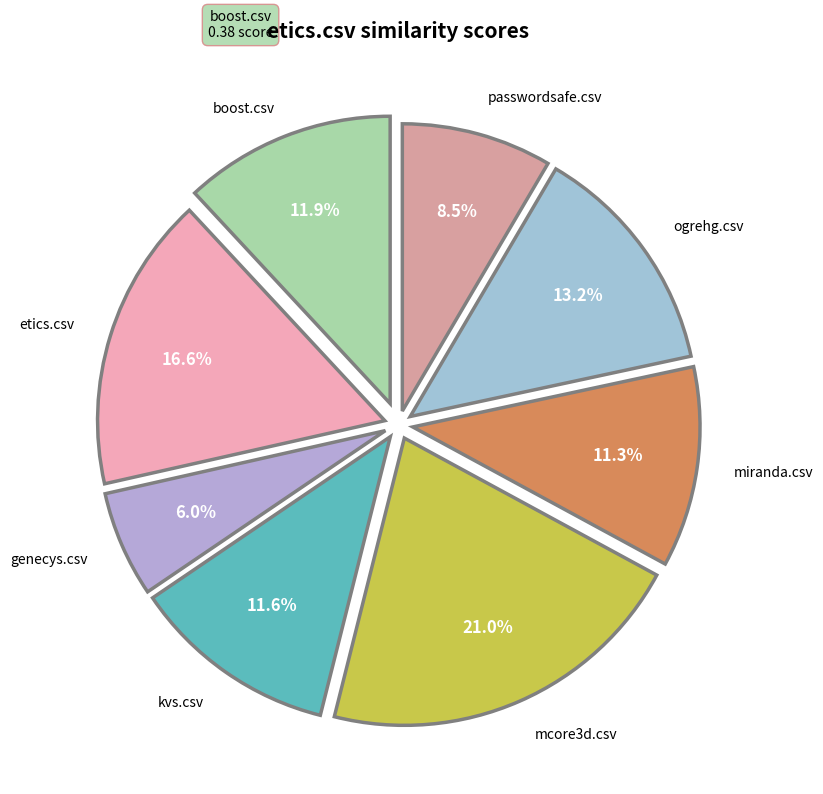

Count the number of slices in the pie.

8